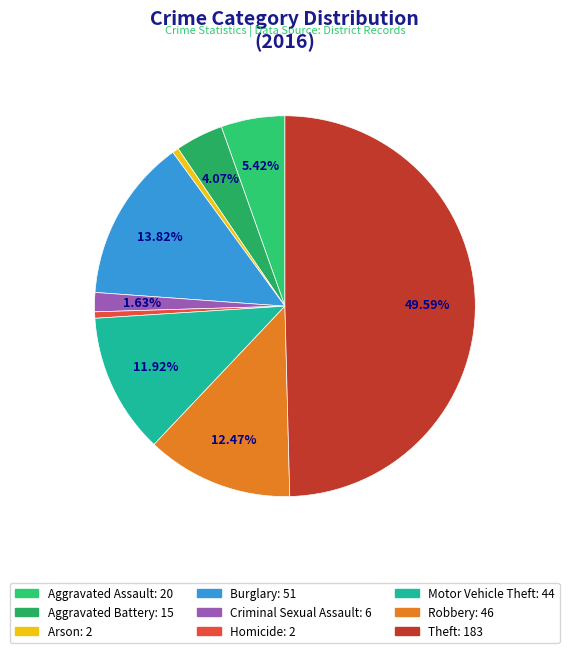

To the nearest percent, what is the difference between the largest and smallest slice percentages?

49%